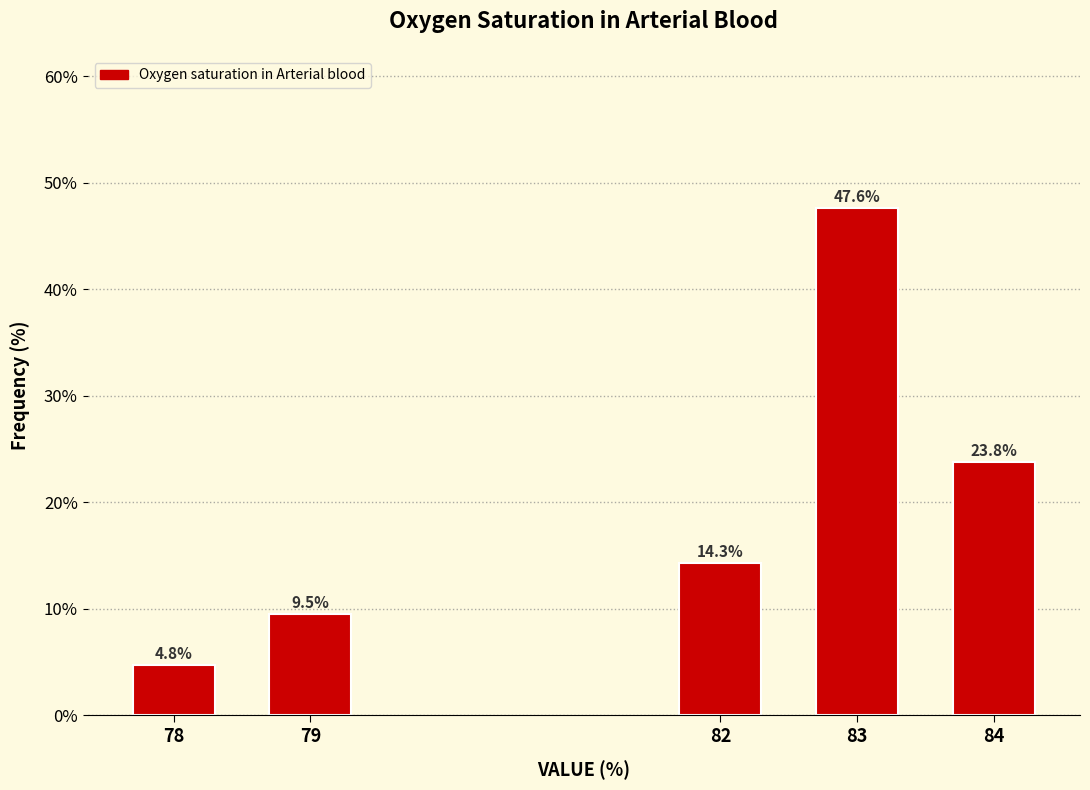

Reading left to right, transcribe all the data shown in this chart.

78=4.8	79=9.5	82=14.3	83=47.6	84=23.8